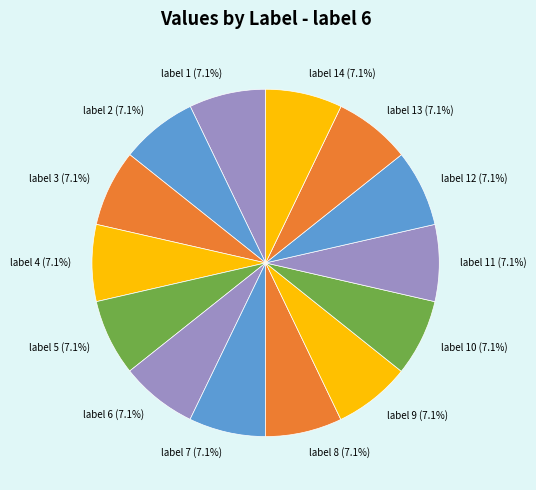

To the nearest percent, what percentage of the pie is label 7?

7%